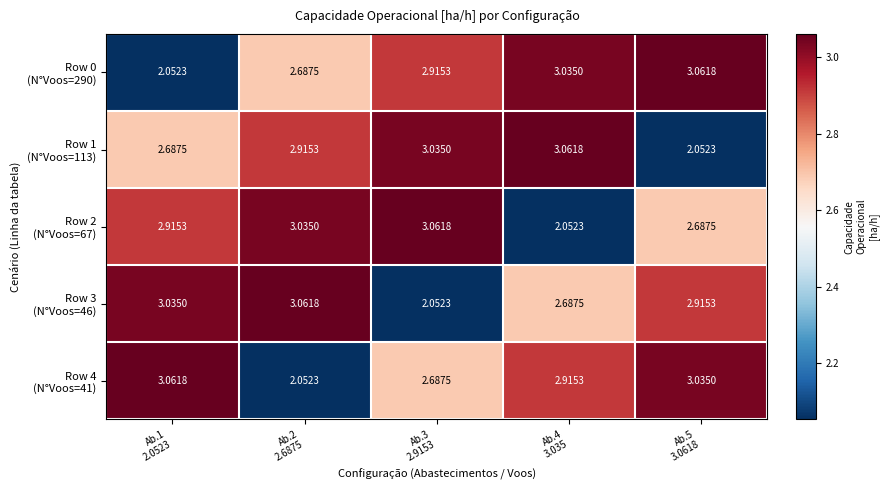

Count the number of data series in this chart.

5